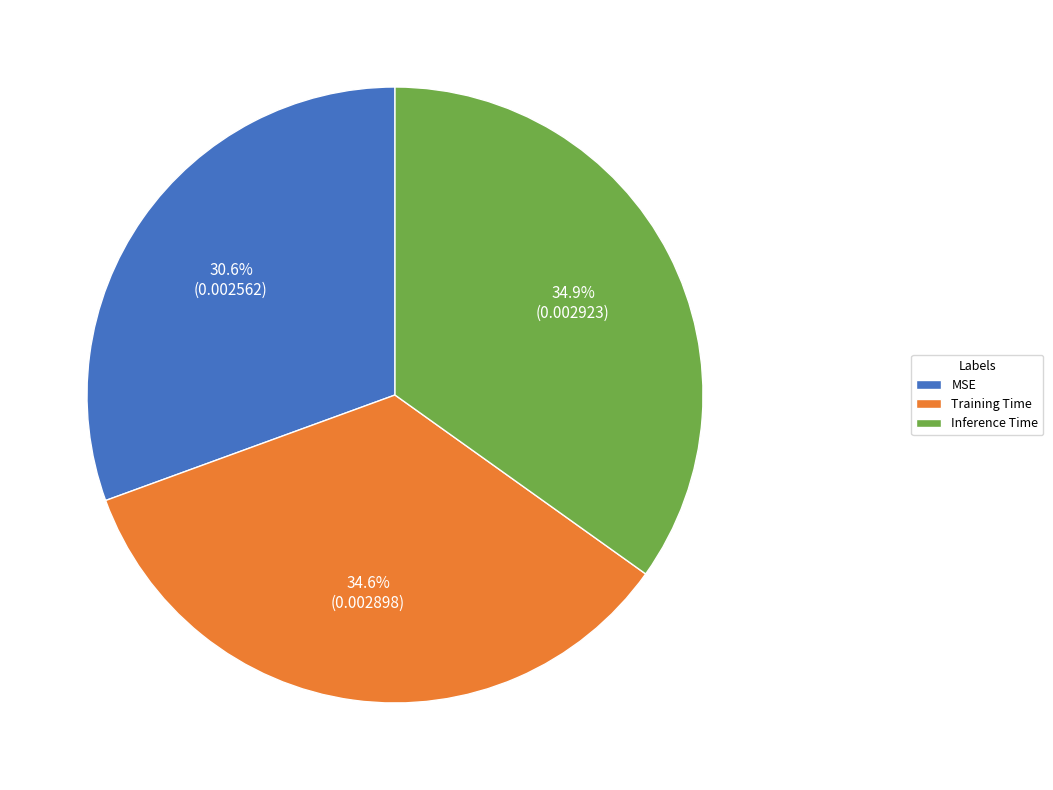

To the nearest percent, what portion does Training Time represent?

35%